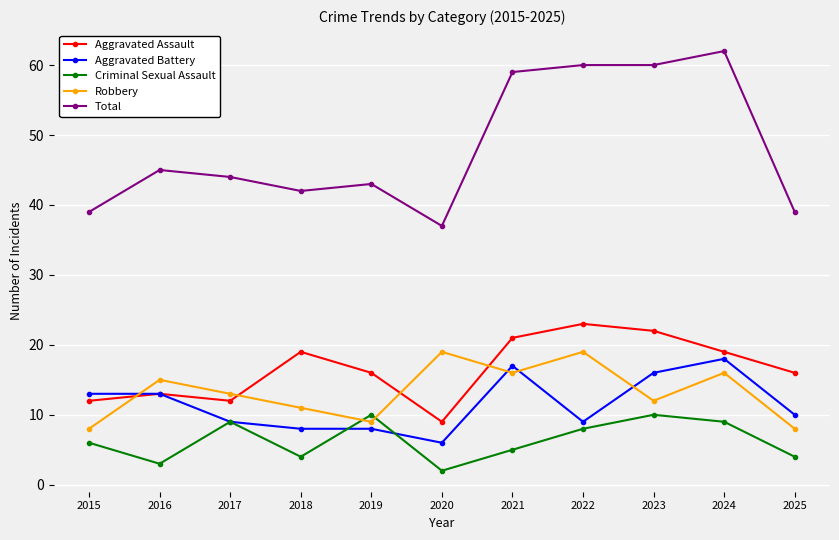

Where does the Aggravated Assault series first go above 16?

2018